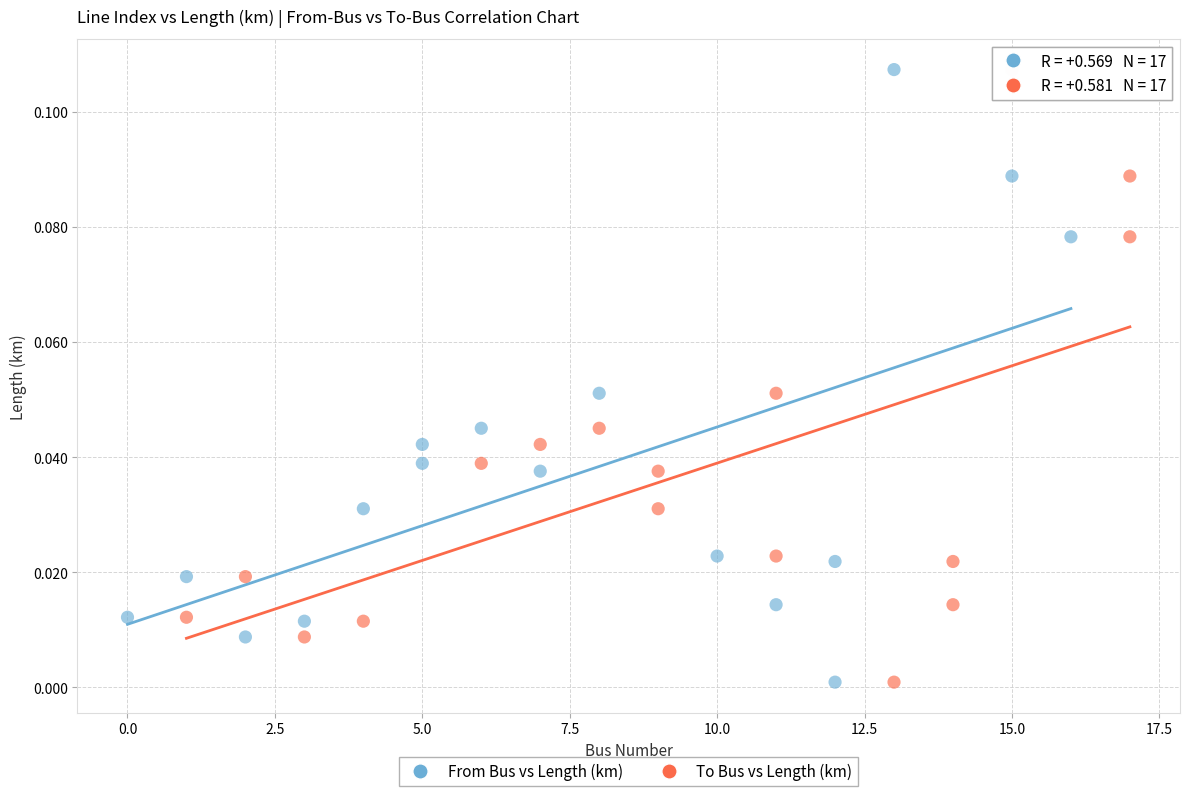

What are all the series names shown in the legend?

From Bus vs Length (km), To Bus vs Length (km)